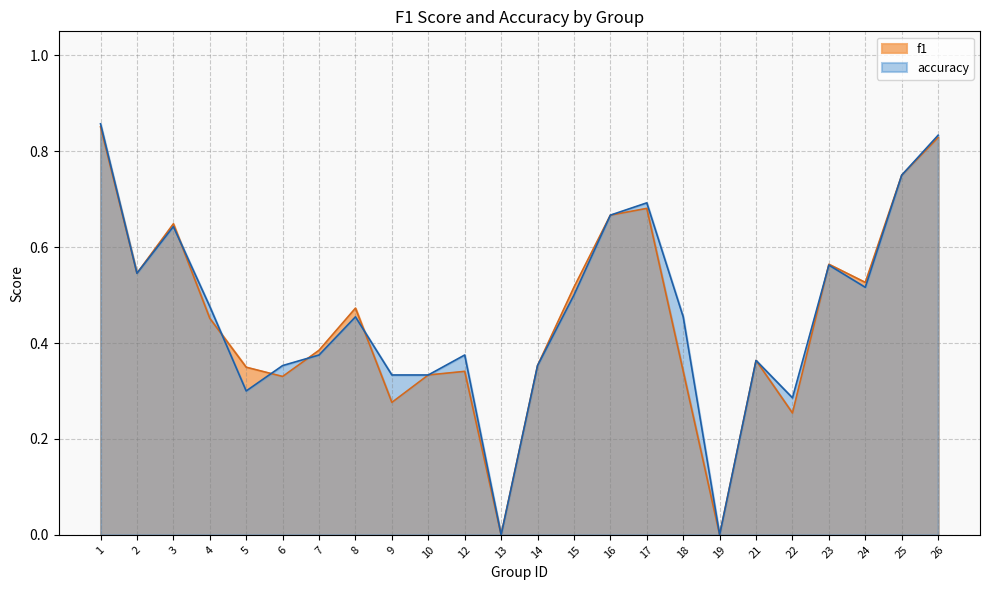

Rank the series at 1 from lowest to highest value.

f1, accuracy